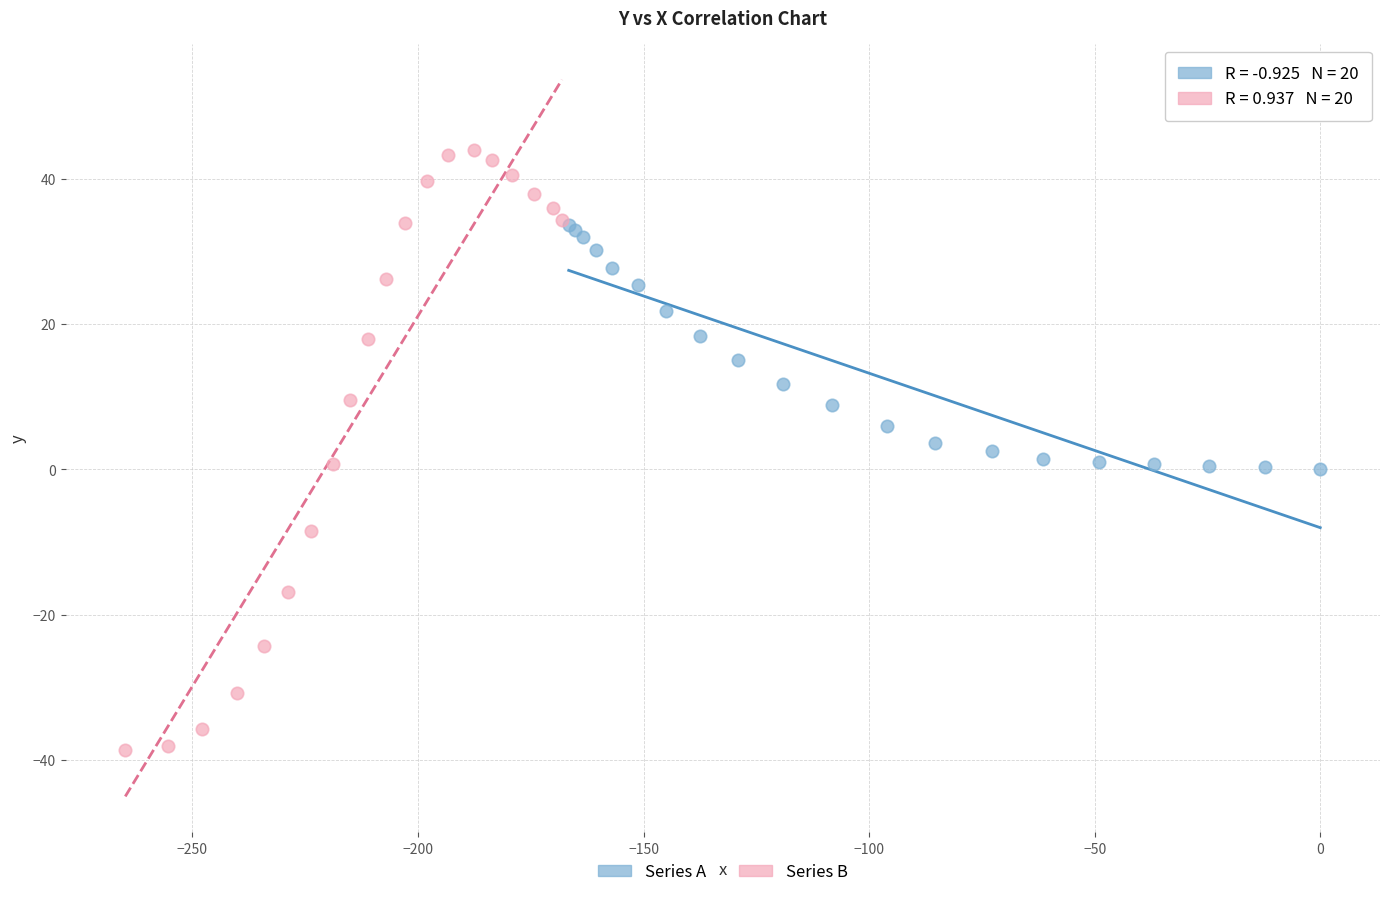

What are all the series names shown in the legend?

Series A, Series B